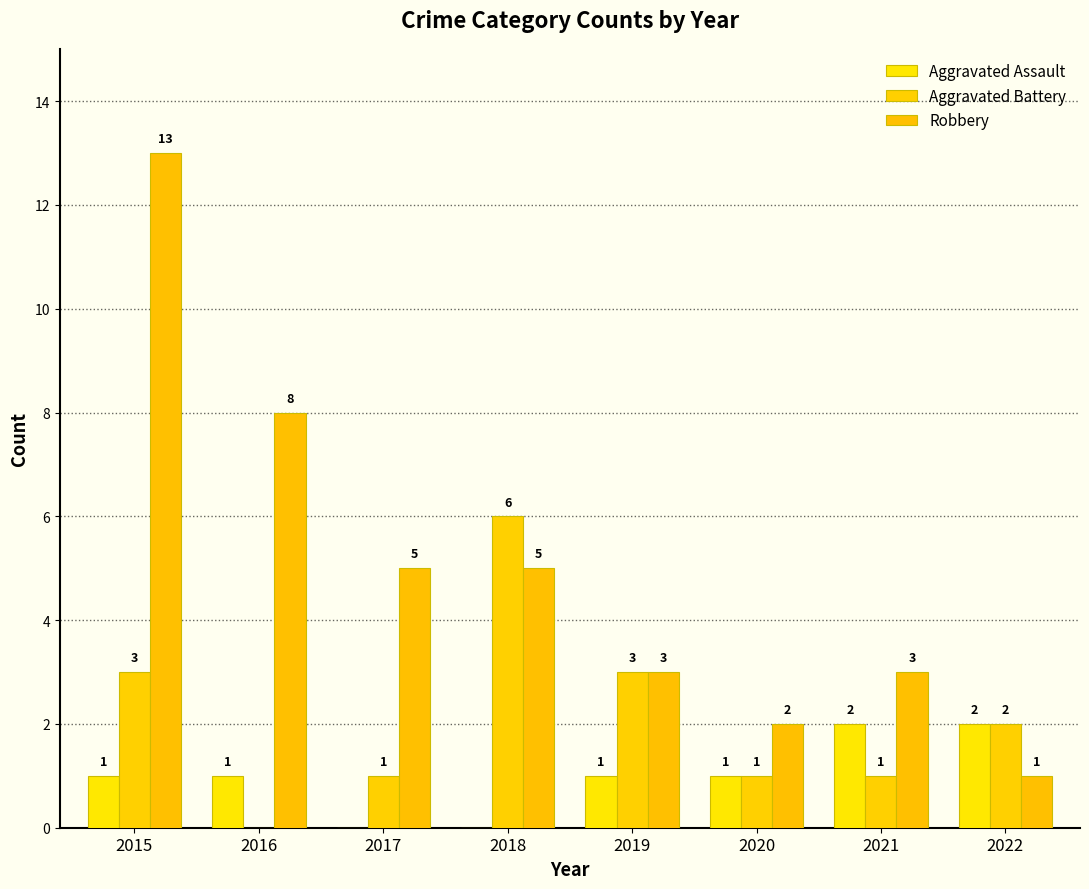

At which category is the sum across all series the highest?

2015